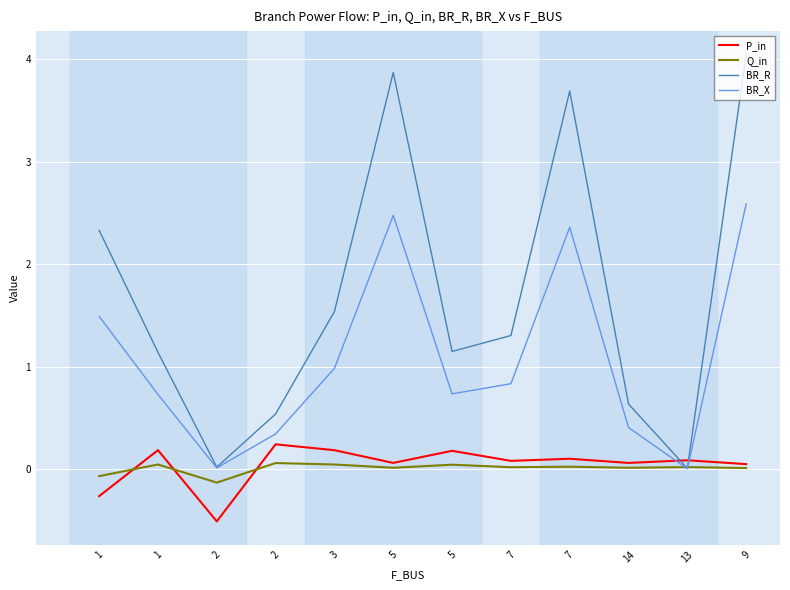

Is this an area chart (filled region under the line)?

No